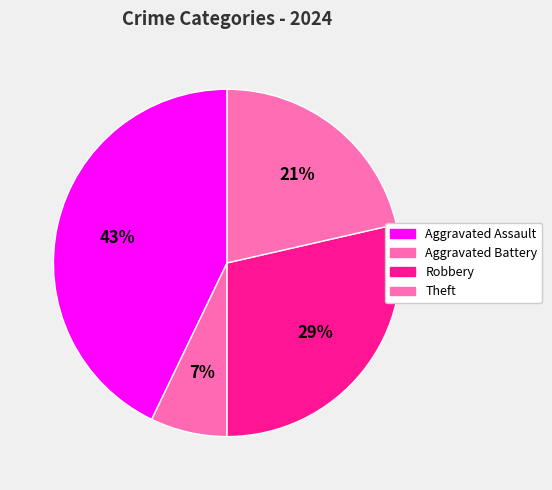

To the nearest percent, what is the average slice percentage?

25%